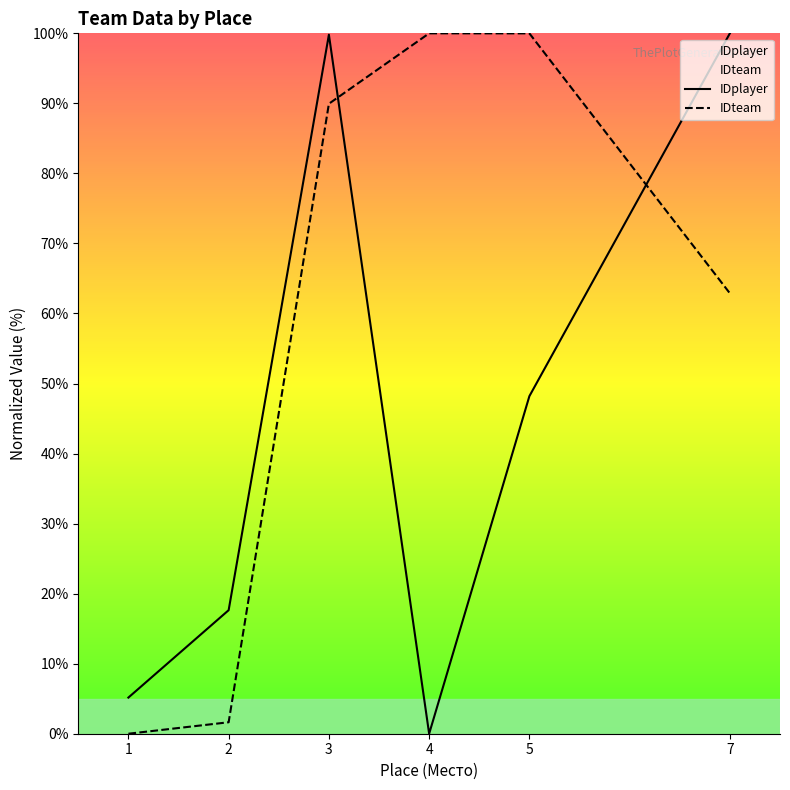

How many values in IDteam are above zero?

5